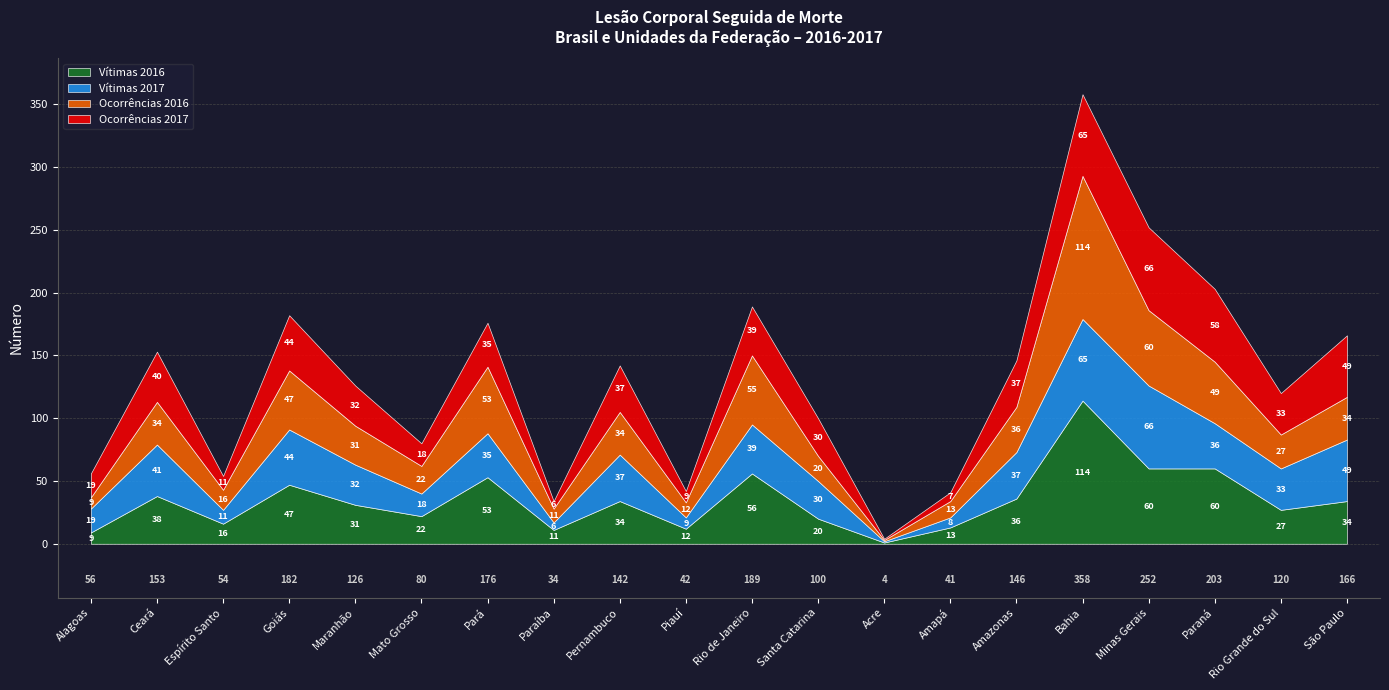

What is the minimum value for Vítimas 2017?

1